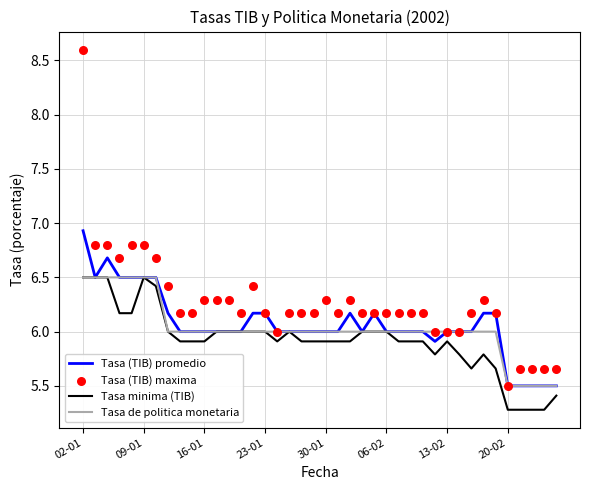

Which series has the largest Y range (max minus min)?

Tasa (TIB) maxima